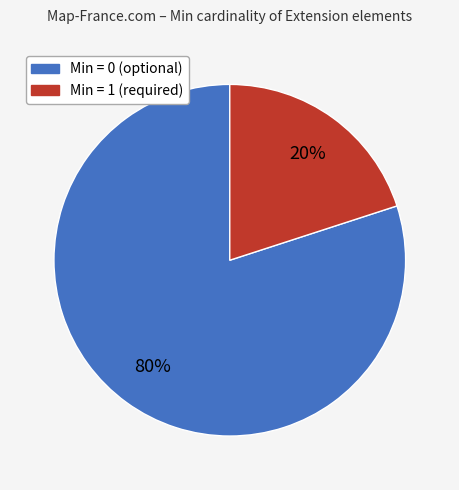

How many slices are in this pie chart?

2